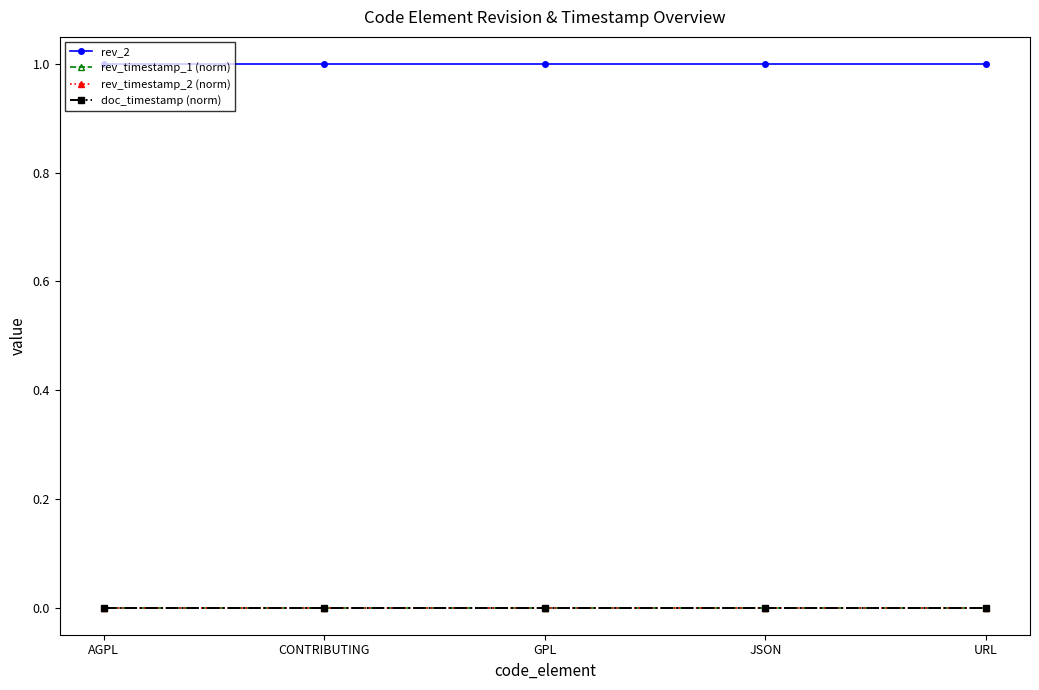

What is the label of the 5th point from the left?

URL